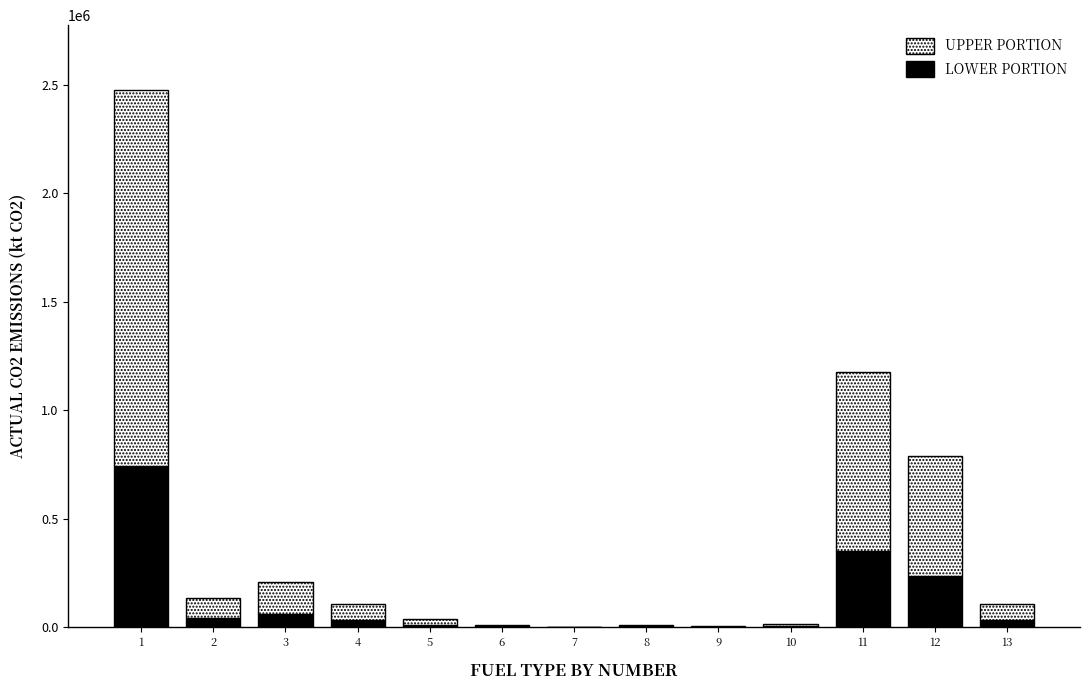

What is the highest value of the LOWER PORTION series?

743224.7